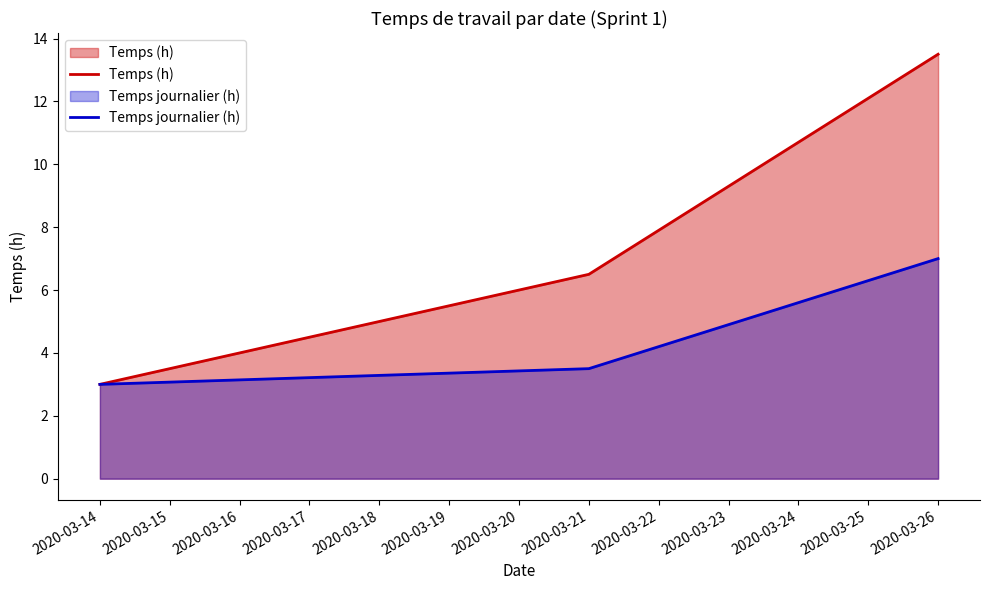

What are all the series names shown in the legend?

Temps (h), Temps journalier (h)